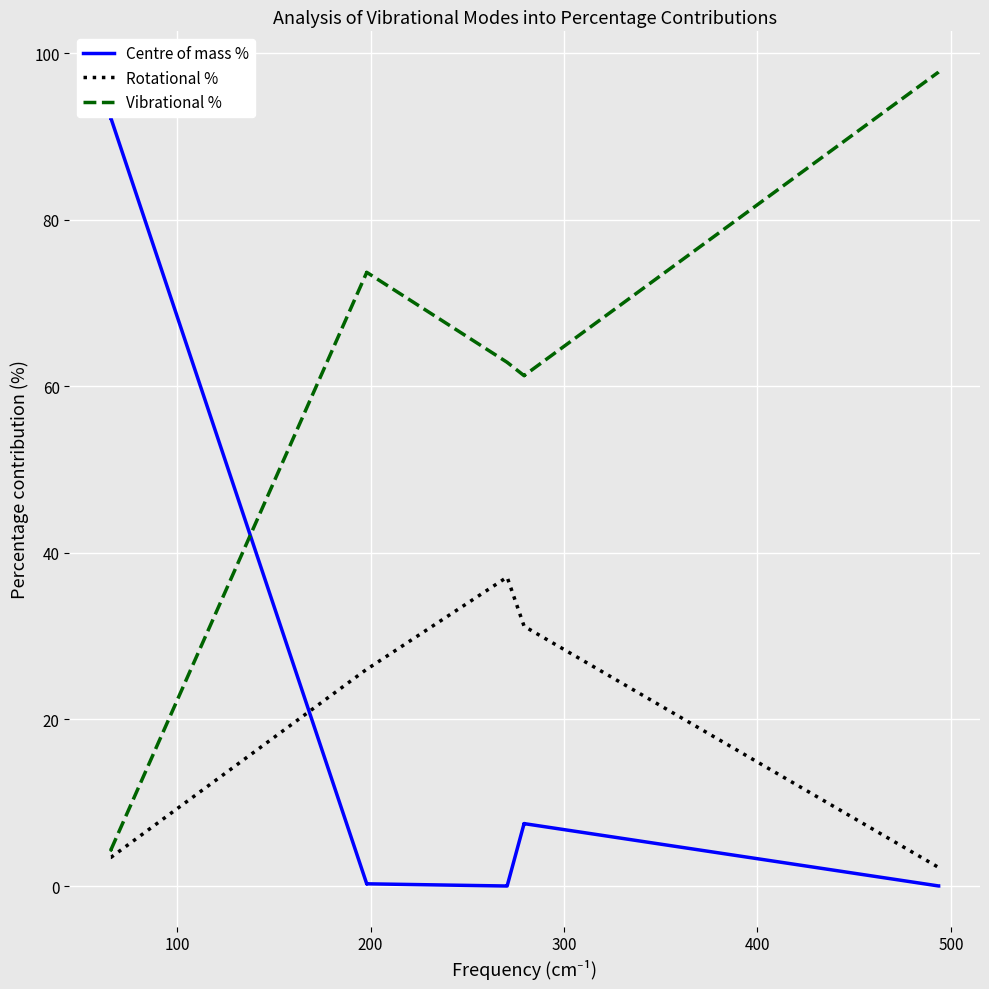

How many lines are shown in the chart?

3